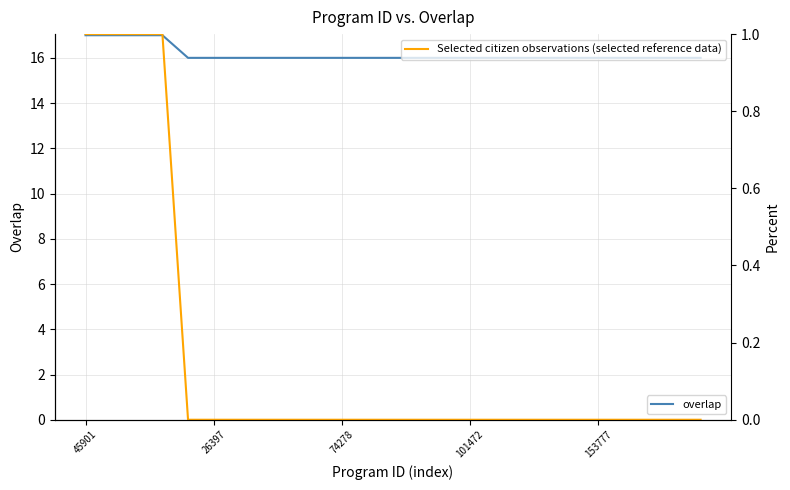

Rank the series by their maximum value, from lowest to highest.

Selected citizen observations (selected reference data), overlap